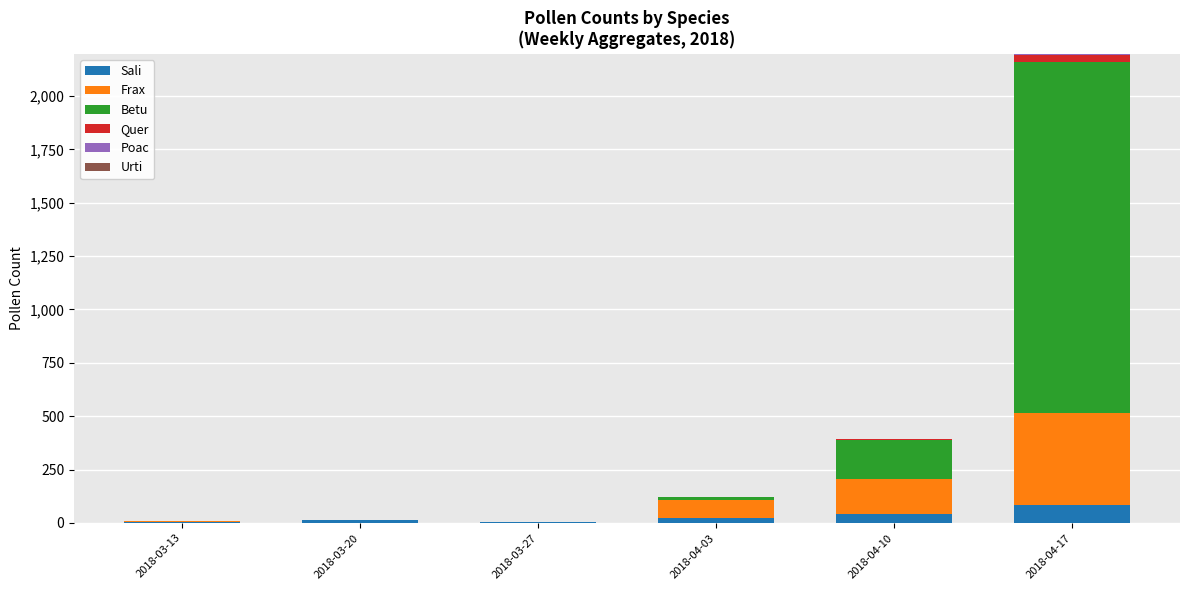

Which category has the highest value in the Sali series?

2018-04-17